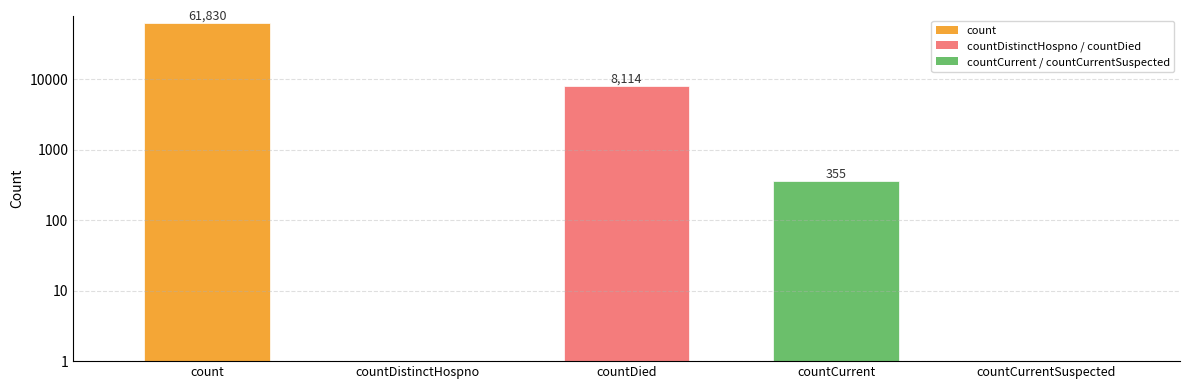

The chart shows a value of 23611 at count. True or false?

False